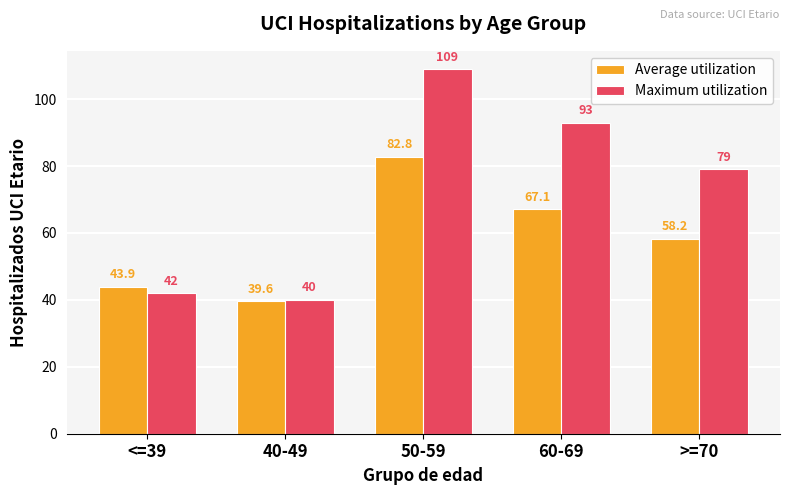

Rank the series by their average value, from highest to lowest.

Maximum utilization, Average utilization